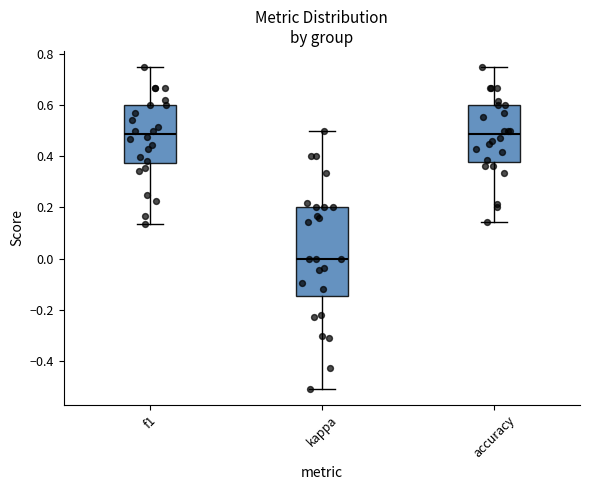

Reading left to right, transcribe this box plot: for each box, give where its median line is, the range the box spans, and where its two whiskers end, as read against the y-axis. The values are not printed on the chart, so give them approximately, as read against the axis.

f1: median 0.48, box 0.38 to 0.60, whiskers 0.14 to 0.74
kappa: median 0.00, box -0.14 to 0.20, whiskers -0.50 to 0.50
accuracy: median 0.48, box 0.38 to 0.60, whiskers 0.14 to 0.76